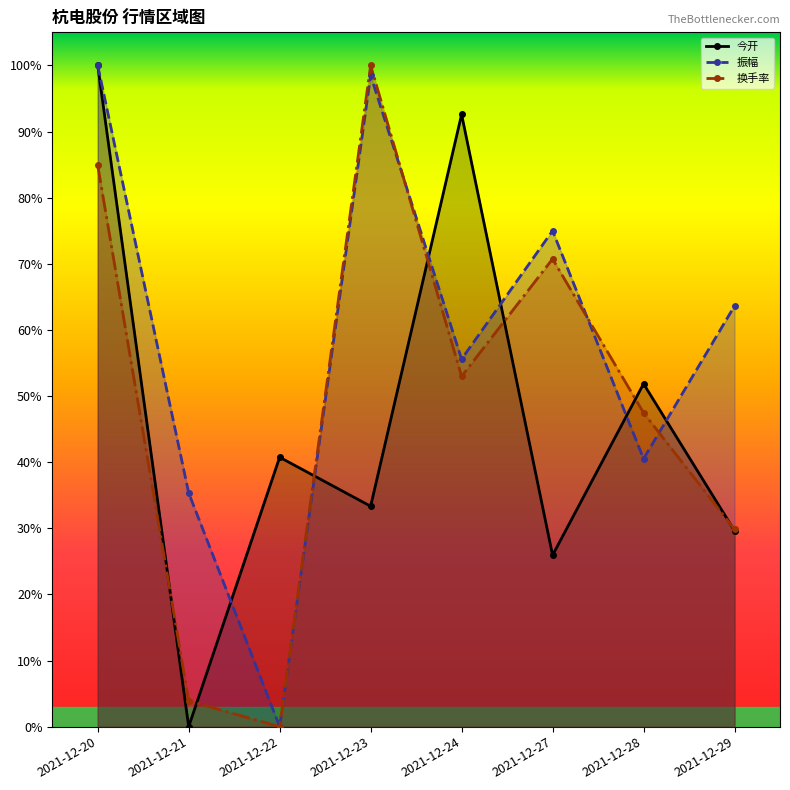

Does the chart have visible grid lines?

No